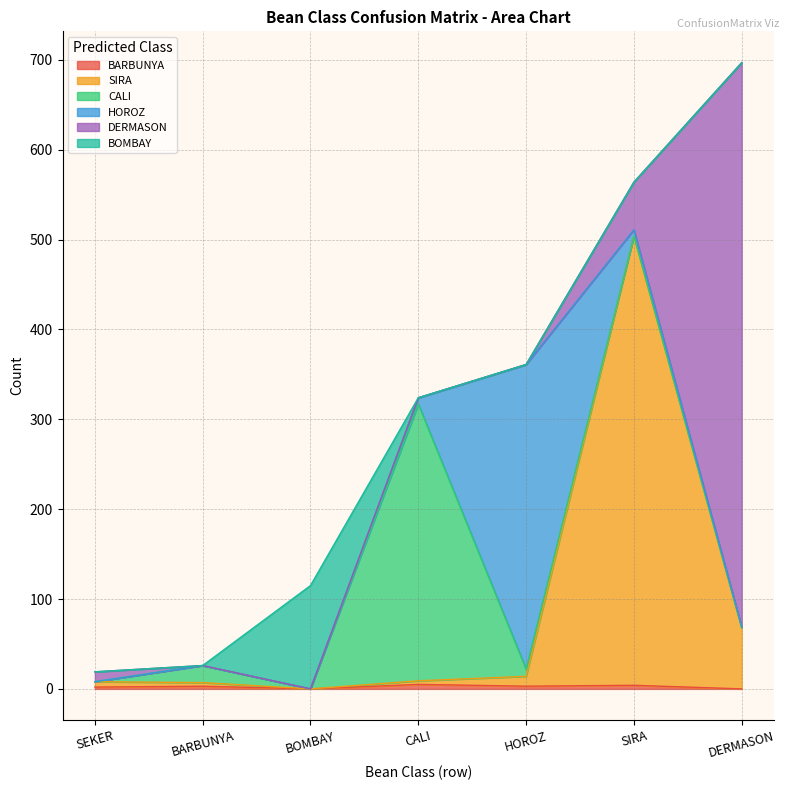

What is the difference between the maximum and minimum values in the BOMBAY series?

115